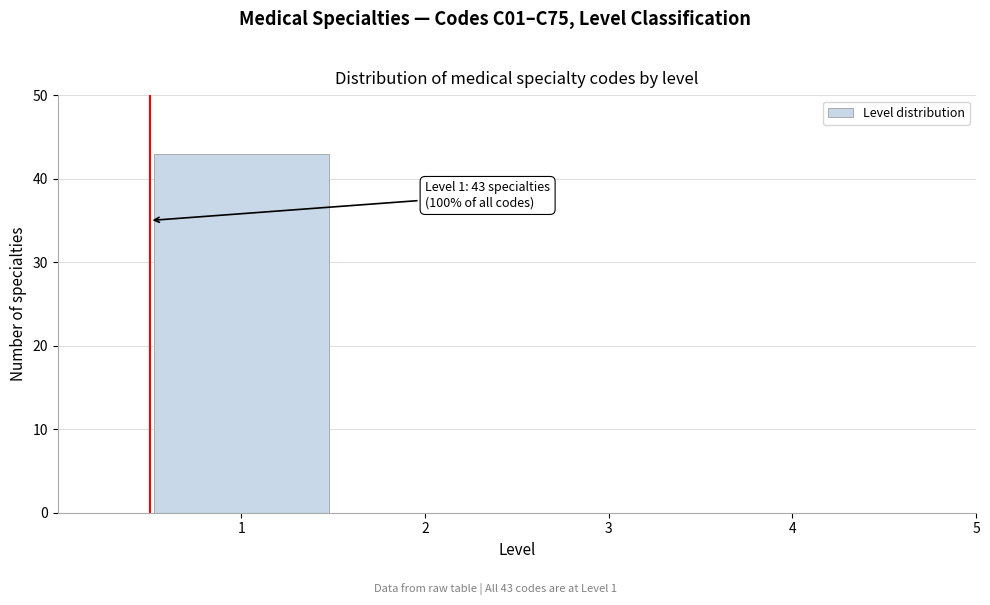

Reading right to left, list all the values displayed in this chart.

5=0	4=0	3=0	2=0	1=43